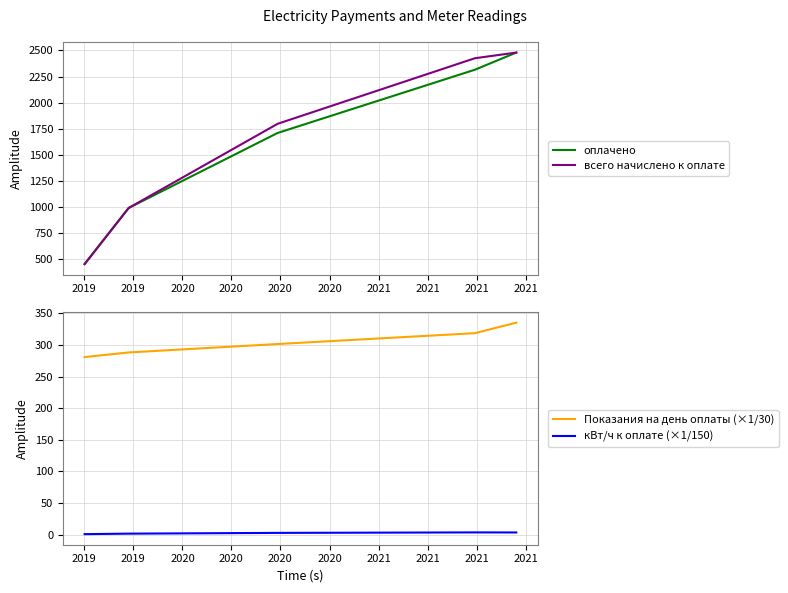

Which series has the largest total across all categories?

всего начислено к оплате